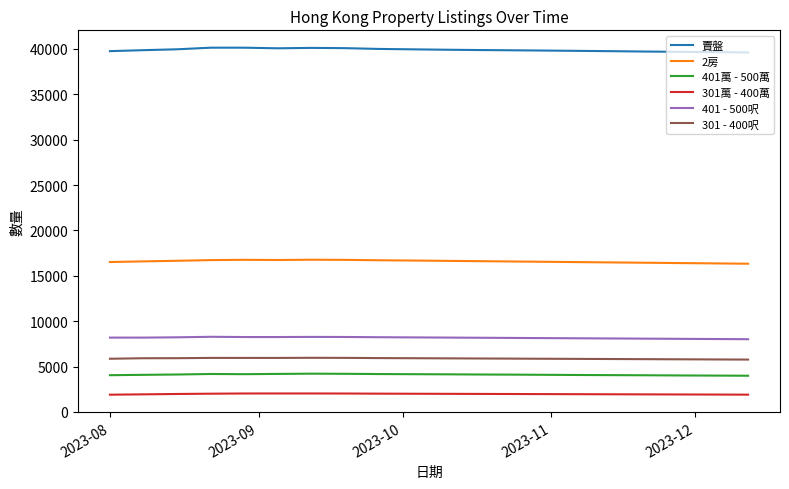

List the series in order of their peak value, lowest first.

301萬 - 400萬, 401萬 - 500萬, 301 - 400呎, 401 - 500呎, 2房, 賣盤